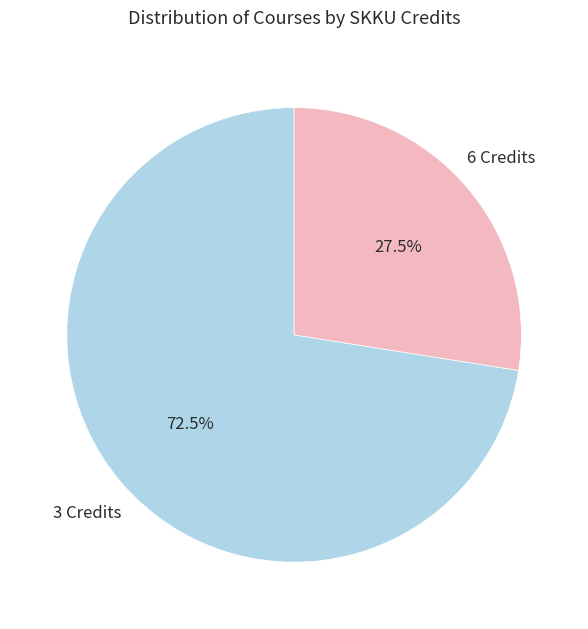

Is there any slice that represents more than half of the pie?

Yes